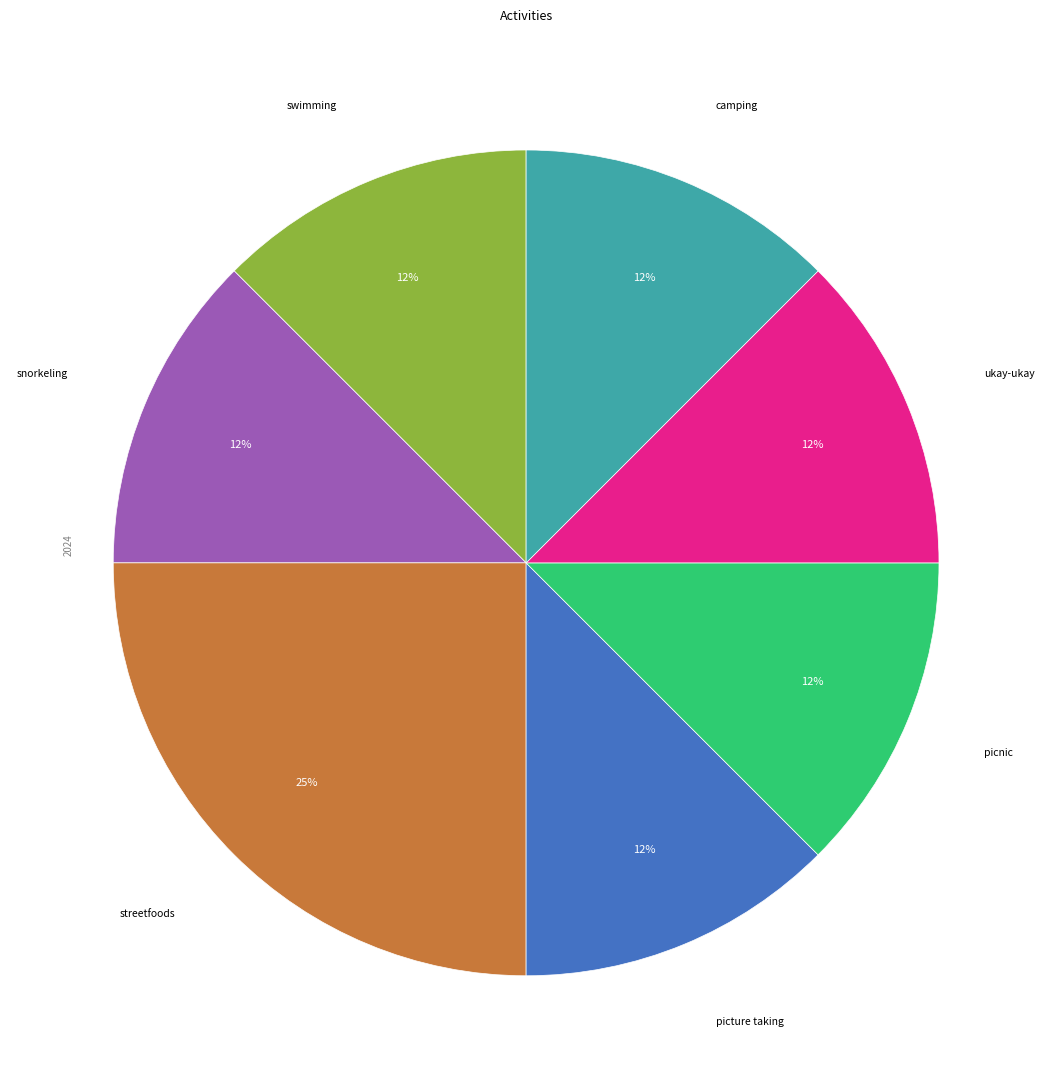

Which has a higher value, camping or streetfoods?

streetfoods